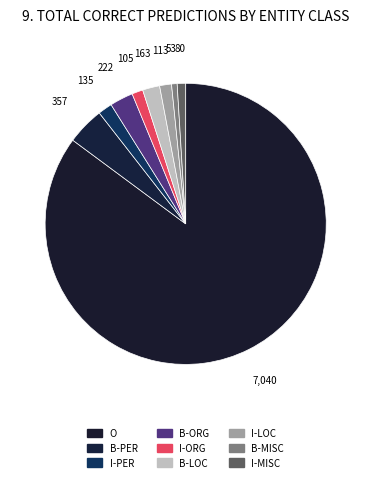

Is it true that I-MISC is 11% of the pie?

False